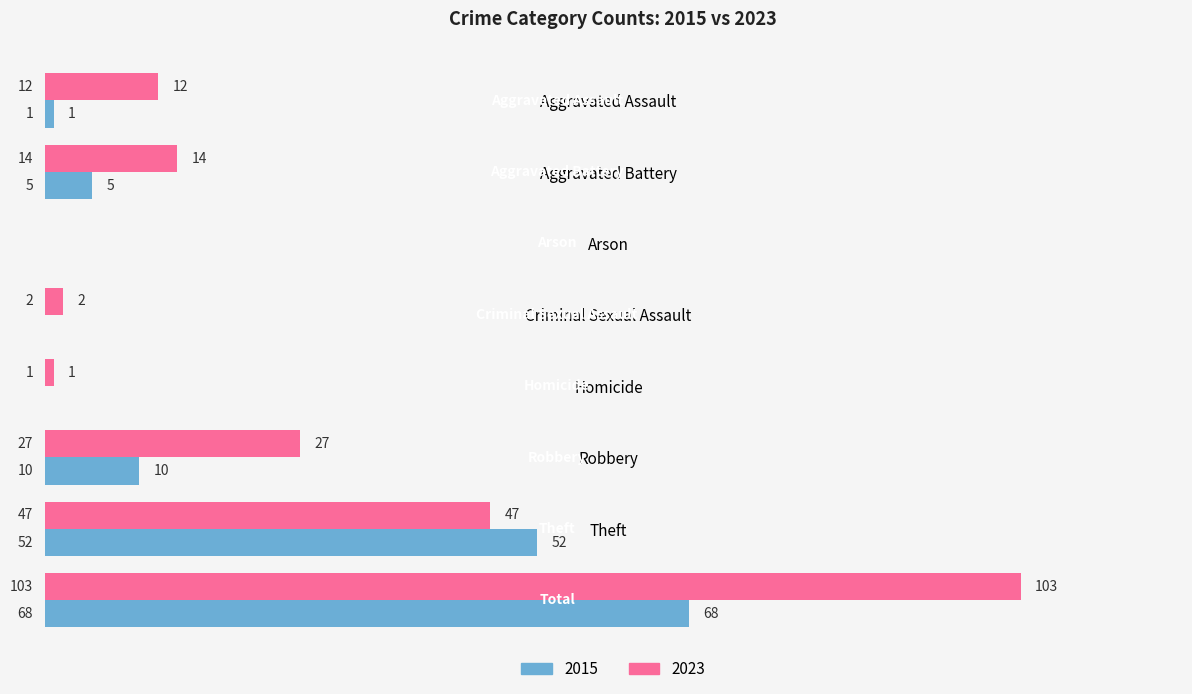

Which series has the largest total across all categories?

2023